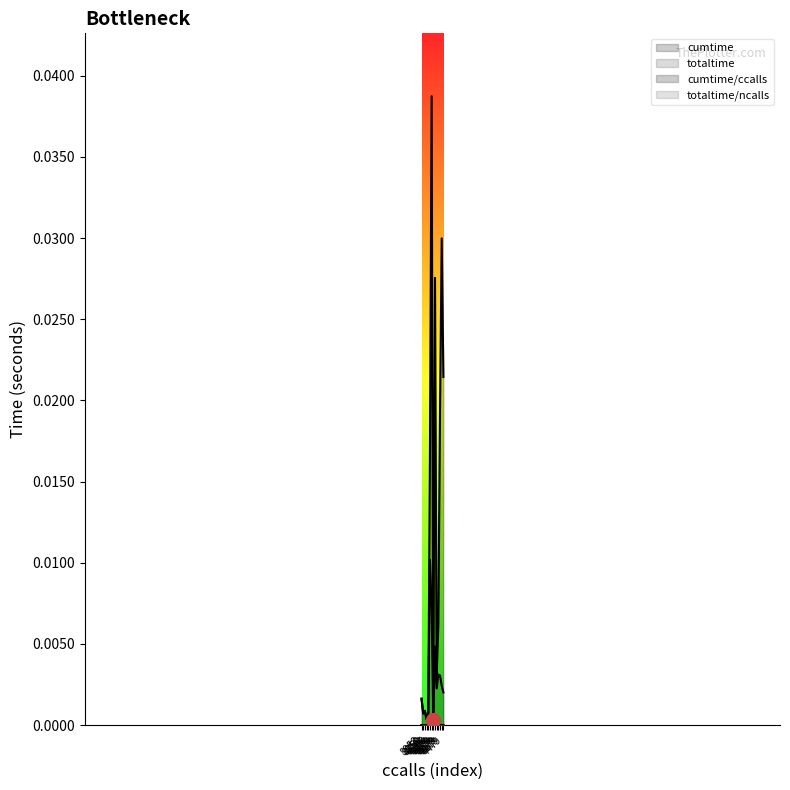

In cumtime/ccalls, how many points are higher than both neighbors (excluding endpoints)?

4